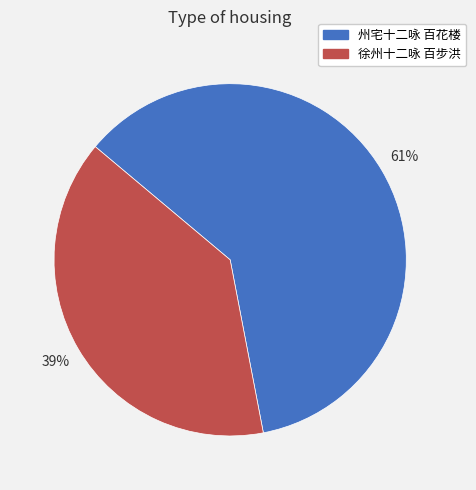

Is 徐州十二咏 百步洪 the majority of the pie?

No